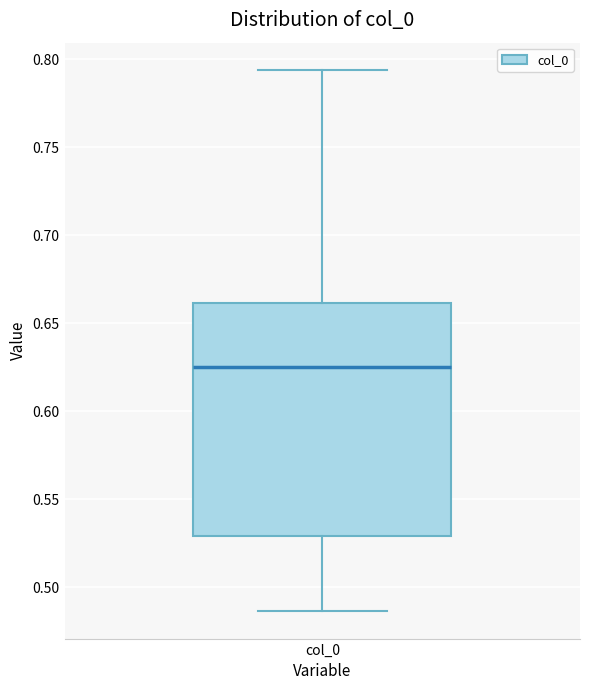

Where does the upper whisker of the box for col_0 end on the y-axis? The values are not printed on the chart, so give them approximately, as read against the axis.

0.795